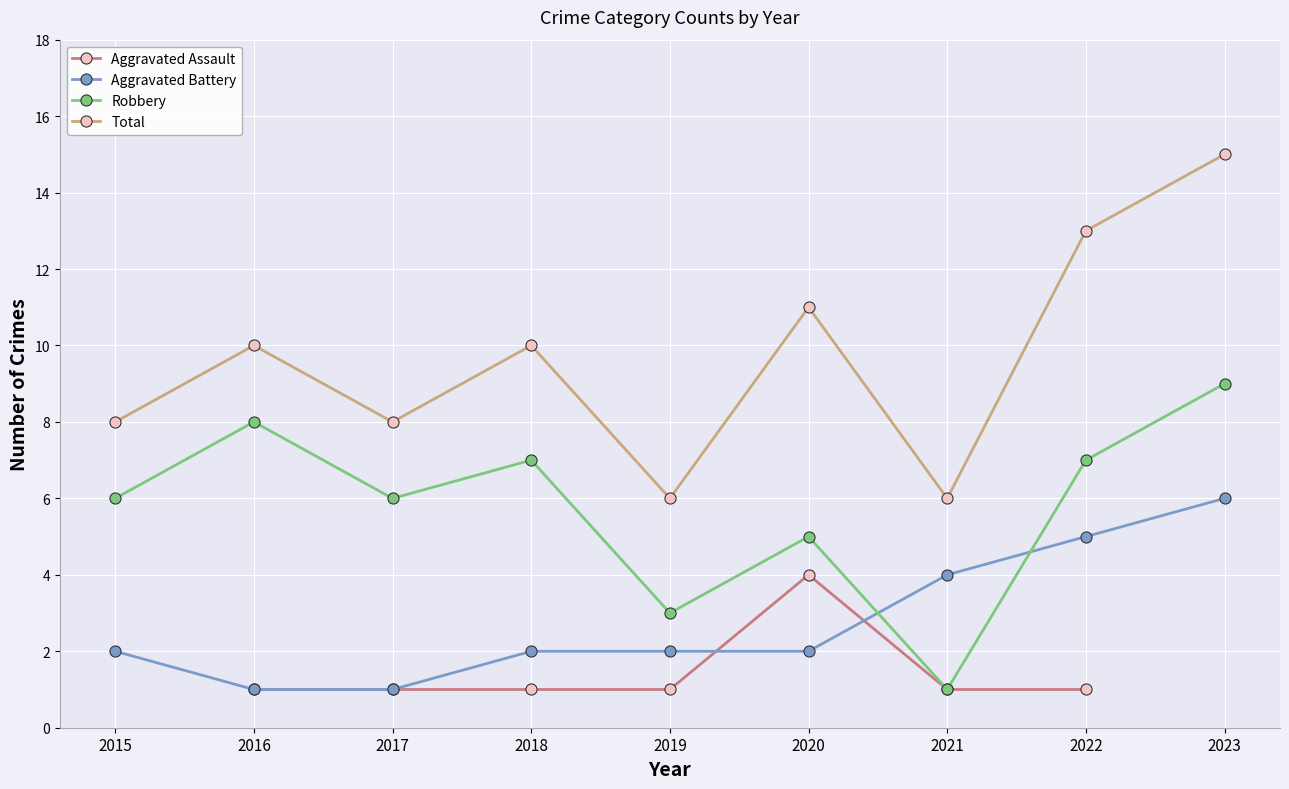

The value of Robbery at 2019 is 3. True or false?

True